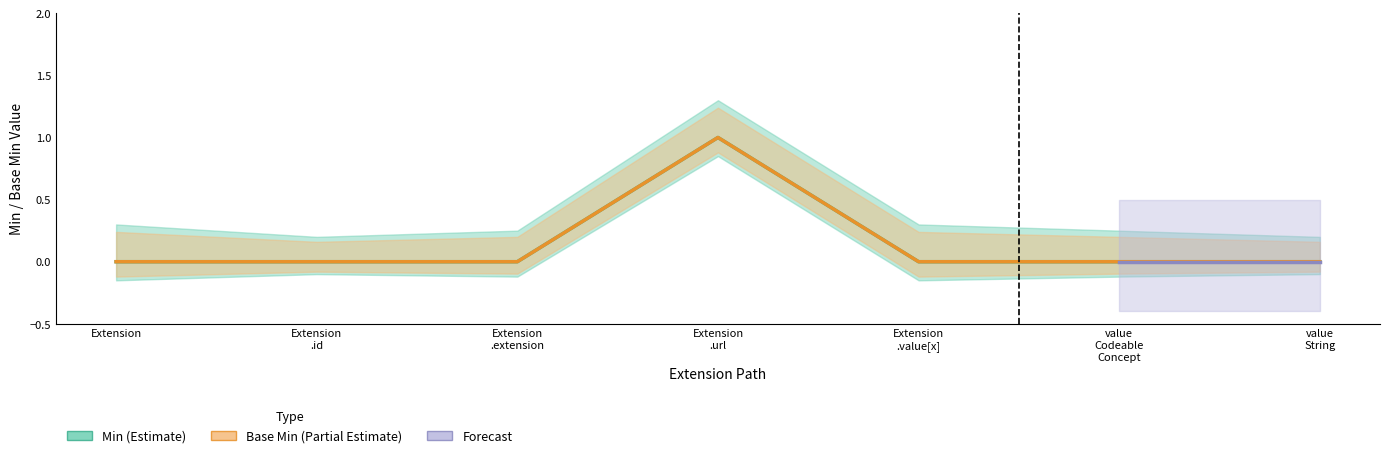

At which category does Base Min reach its first local peak?

Extension .url